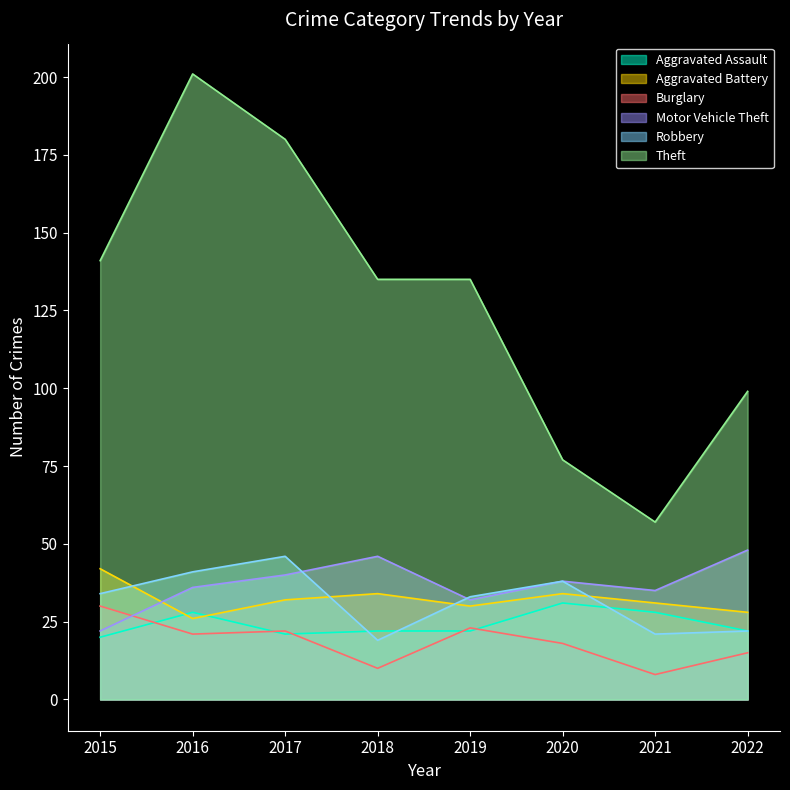

How many categories are shown in the chart?

8